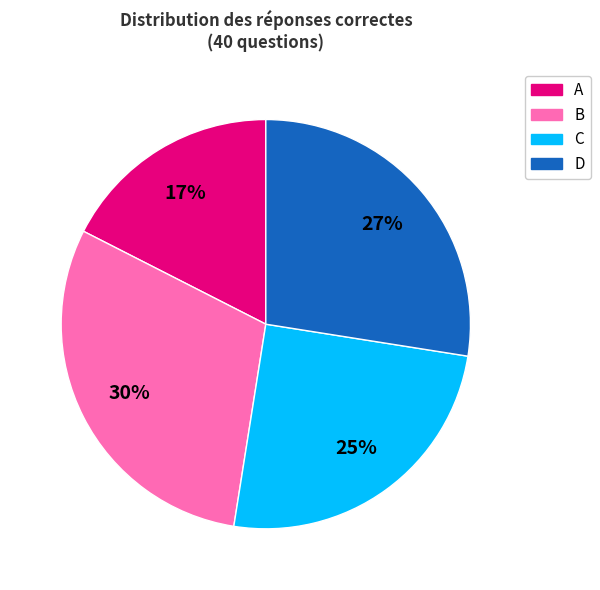

What is the ratio of the value at A to the value at C?

0.7